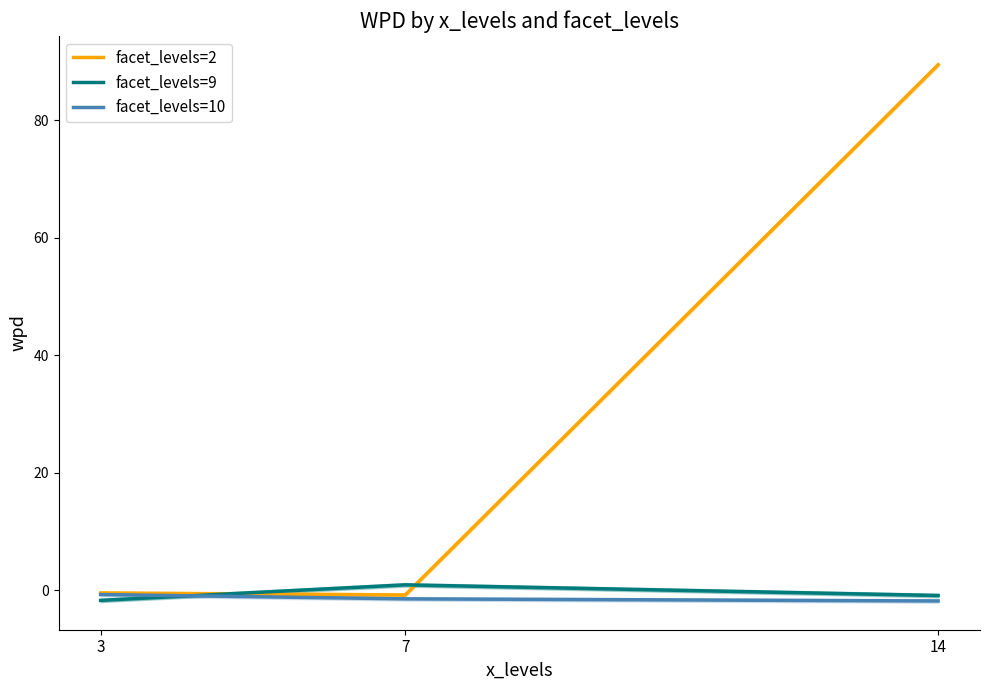

What is the value of the facet_levels=2 point at the 1st from the left?

-0.5